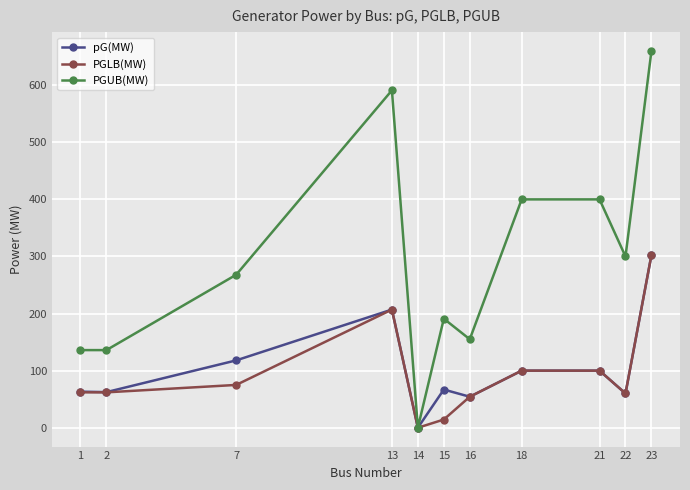

True or false: pG(MW) has more than 0 interior local peaks.

True